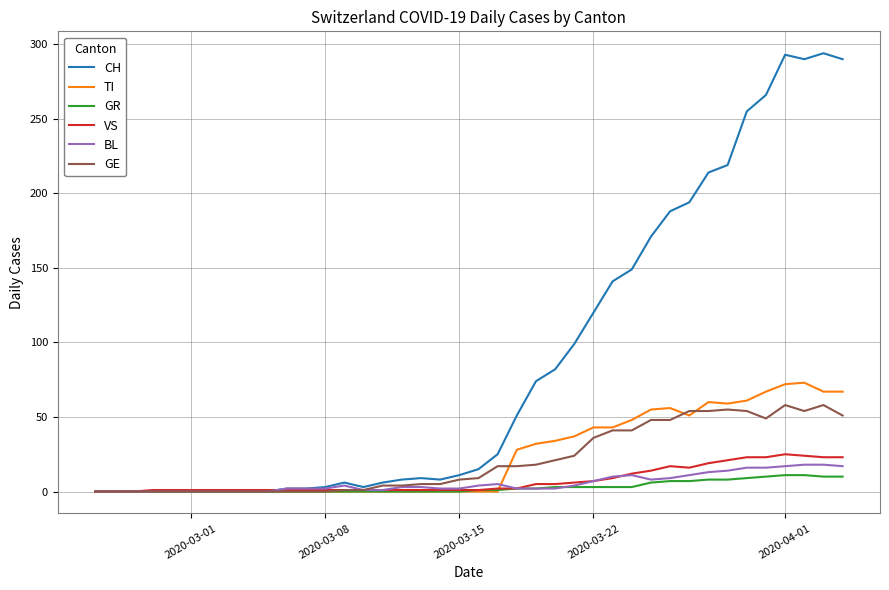

What is the highest value of the CH series?

294